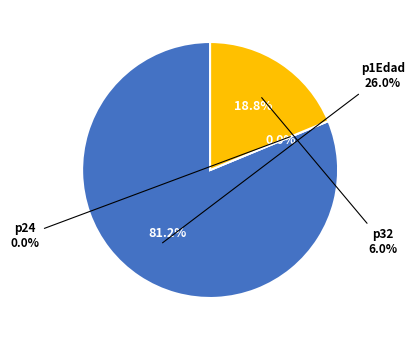

To the nearest percent, what is the difference between the p32 and p1Edad slice percentages?

62%